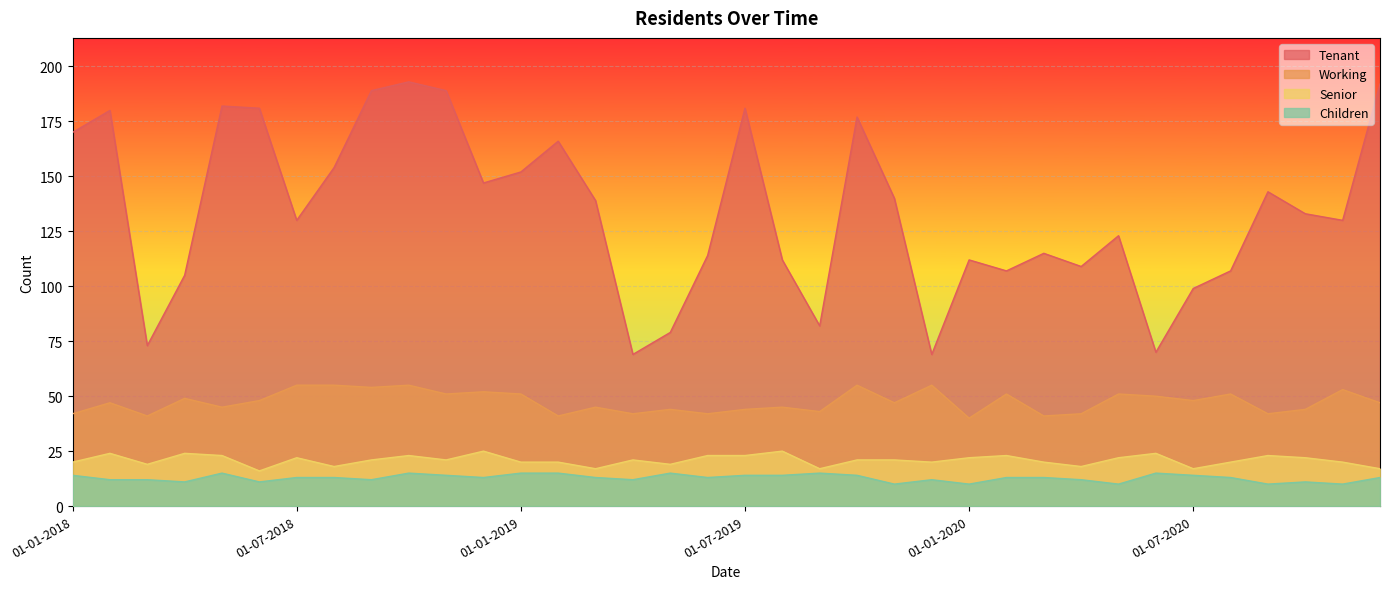

What position from the left is 01-08-2018?

8